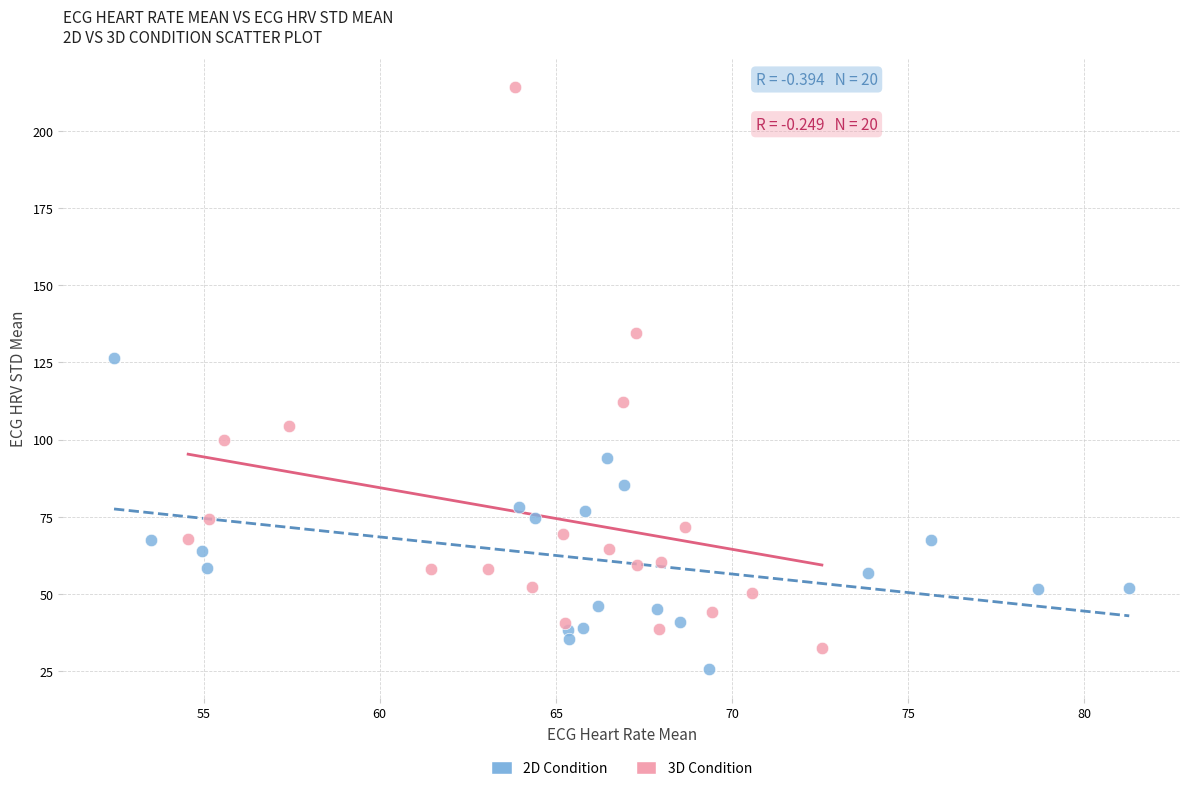

Which series has the largest Y range (max minus min)?

3D Condition